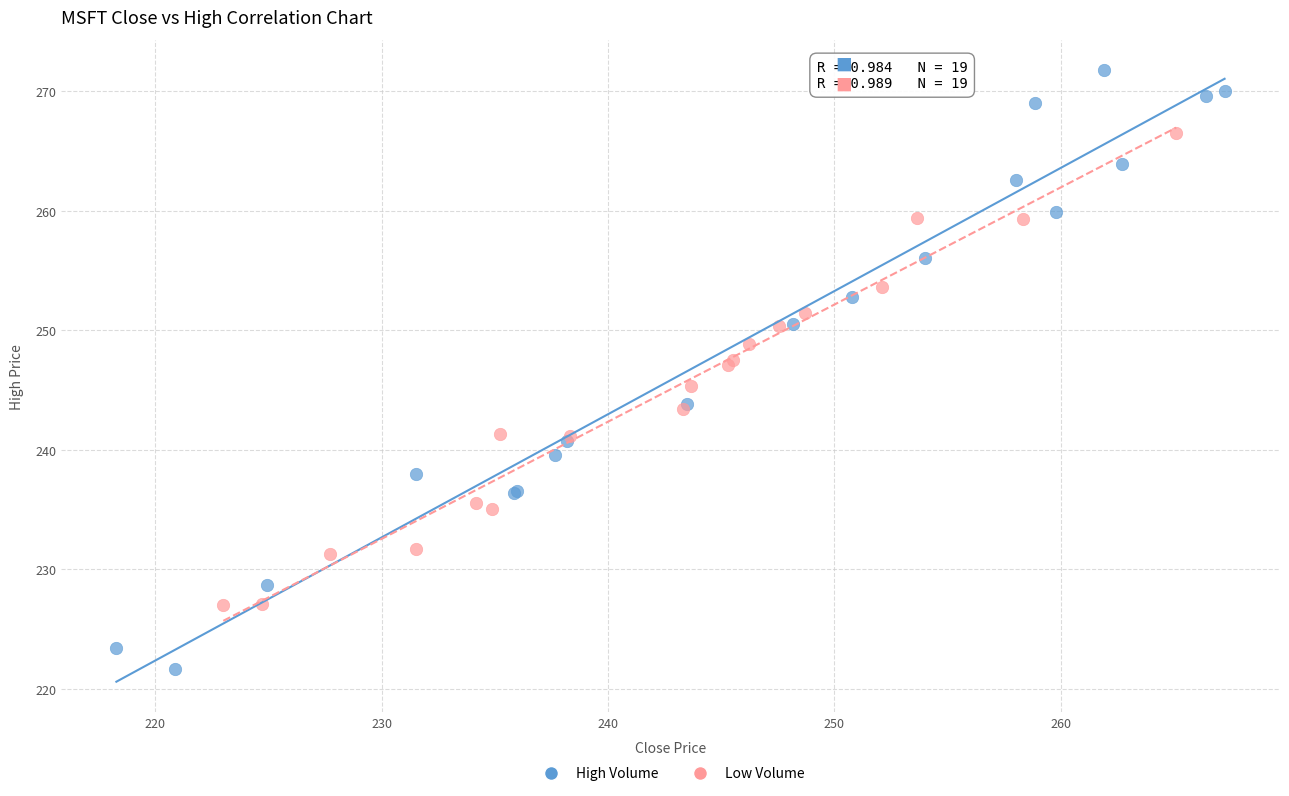

Which series contains the lowest Y value?

High Volume